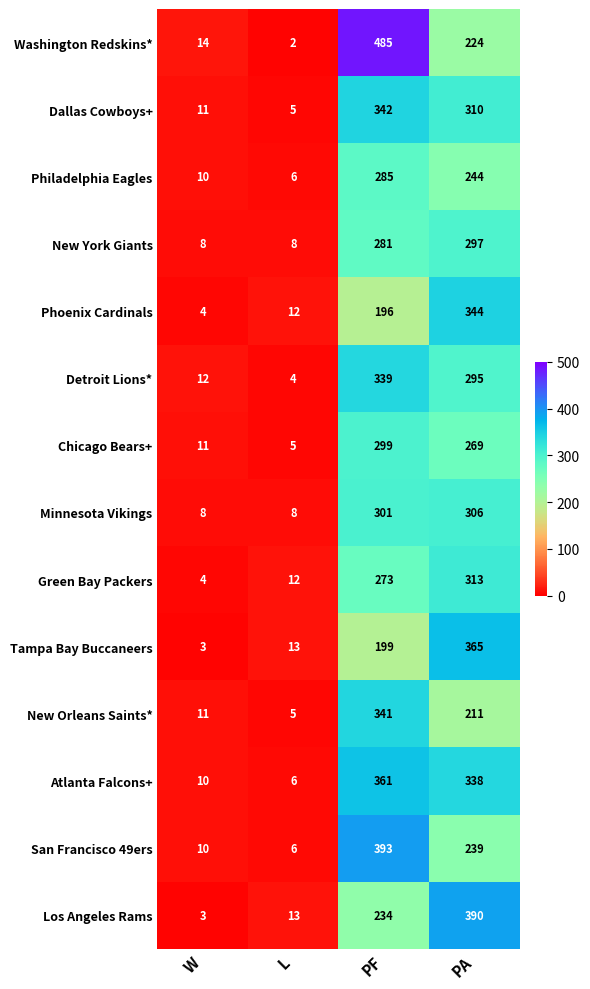

Which series has the widest spread of values?

Washington Redskins*